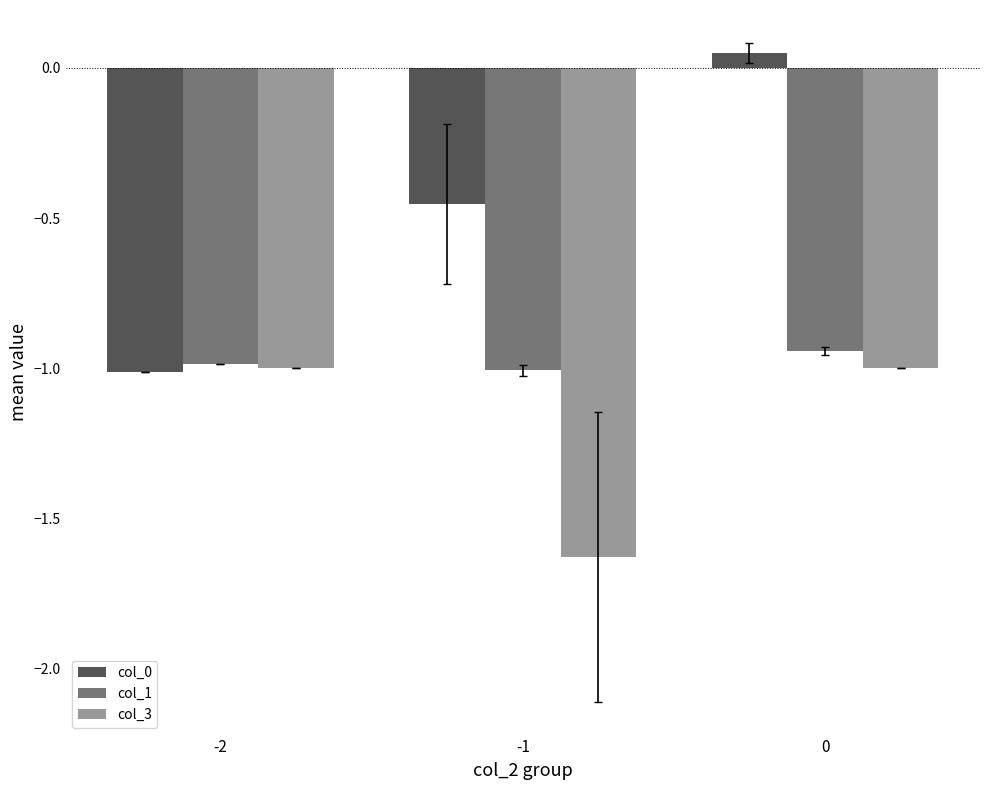

What is the approximate value of col_0 at -1?

-0.5